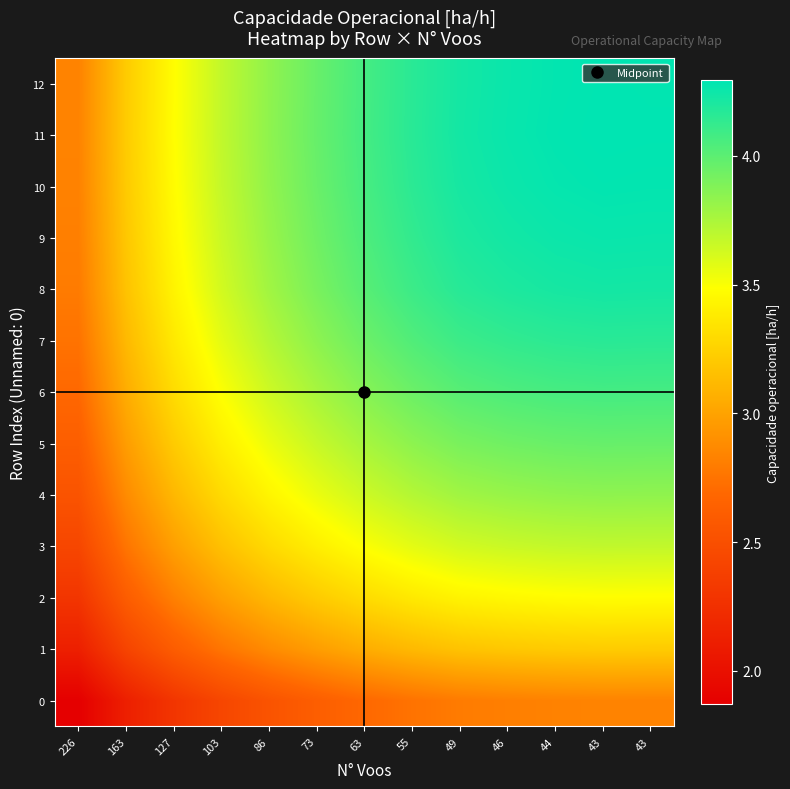

At 43, list the series in order from largest to smallest.

11, 12, 10, 9, 8, 7, 6, 5, 4, 3, 2, 1, 0